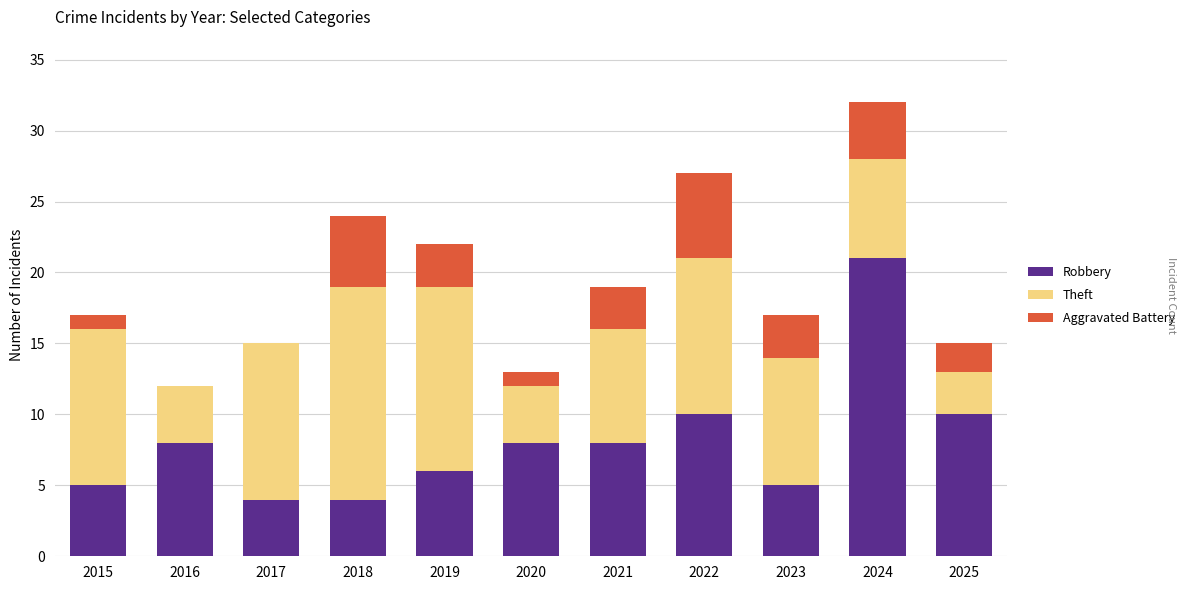

Does the chart contain stacked bars?

Yes